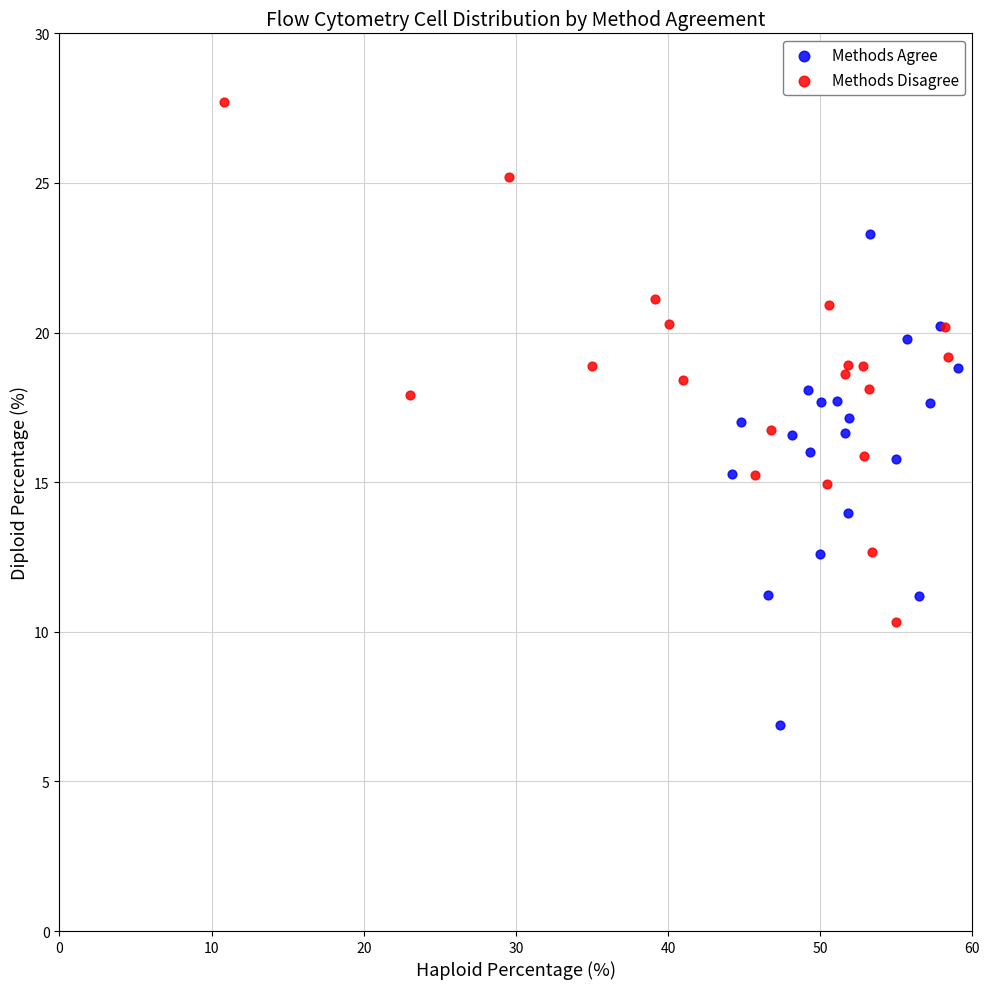

Which series reaches the maximum Y coordinate?

Methods Disagree